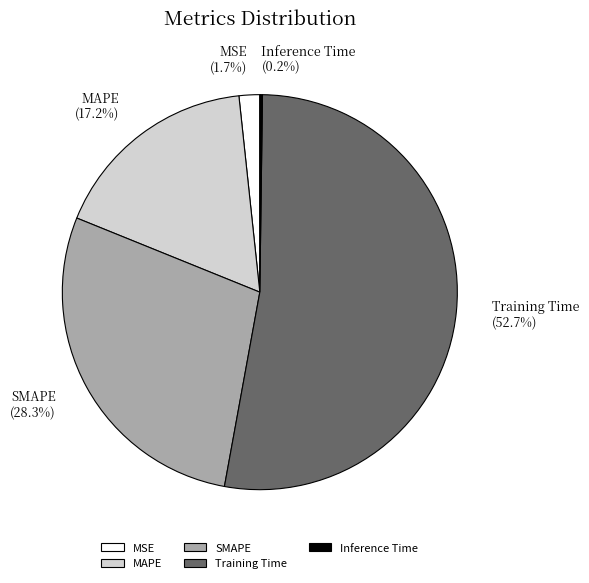

Which category accounts for the majority?

Training Time